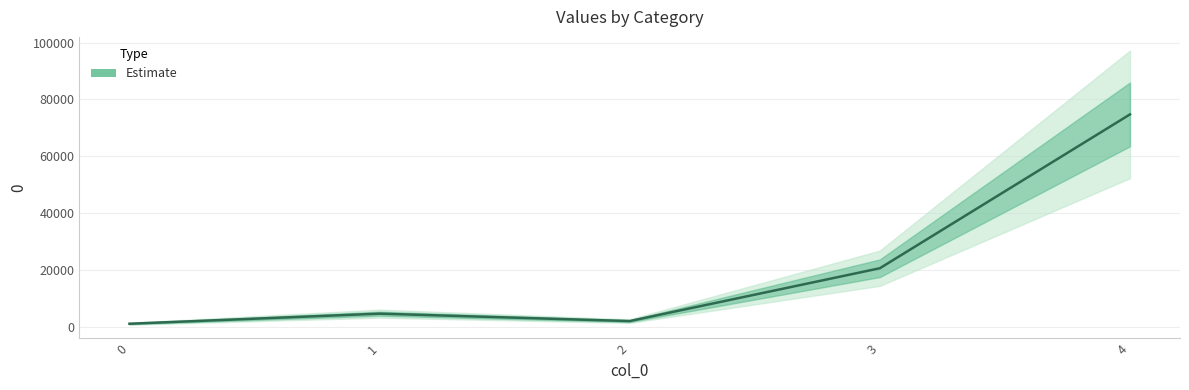

Is this an area chart (filled region under the line)?

No